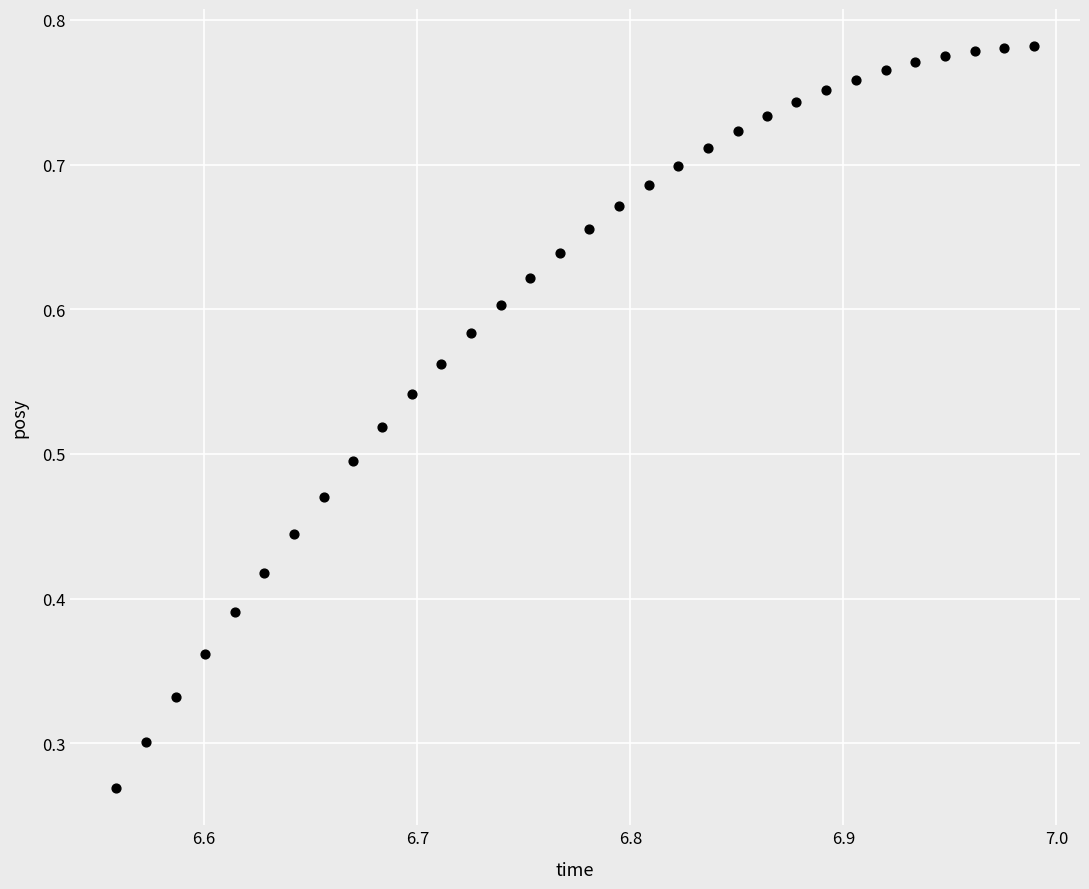

How many data points are displayed?

32